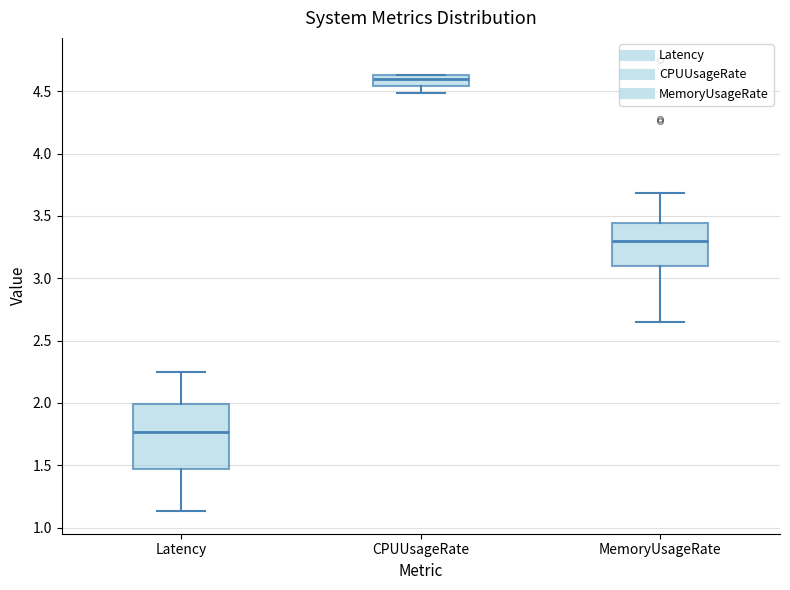

Where does the median line of the box for MemoryUsageRate sit on the y-axis? The values are not printed on the chart, so give them approximately, as read against the axis.

3.30